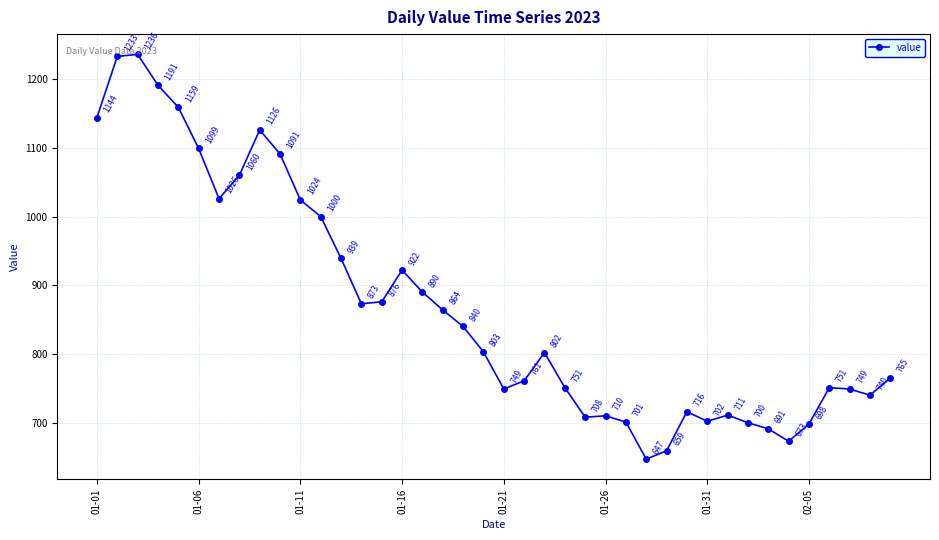

What is the sum of all values?

34780